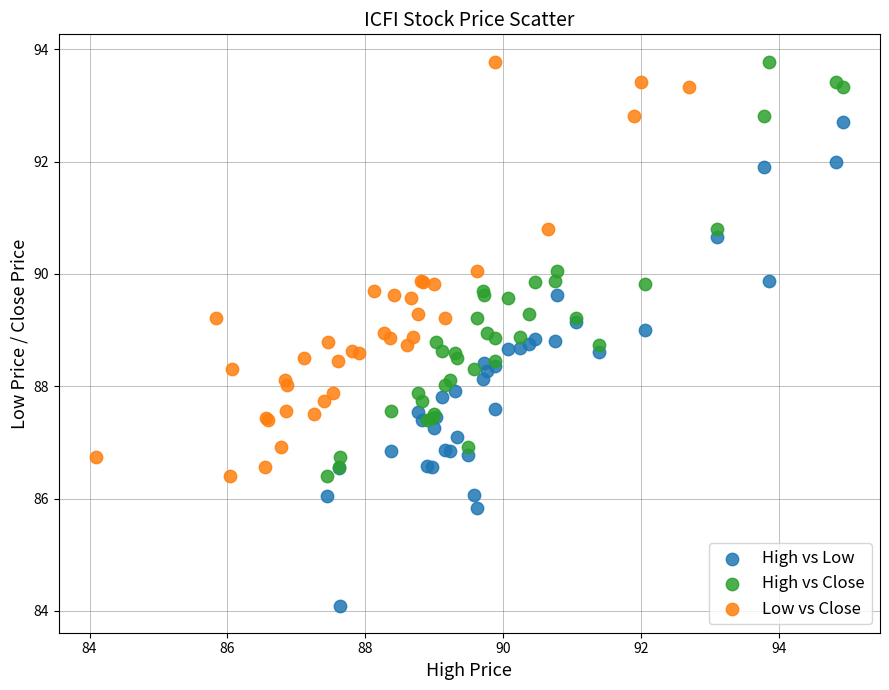

Which series reaches the minimum Y coordinate?

High vs Low